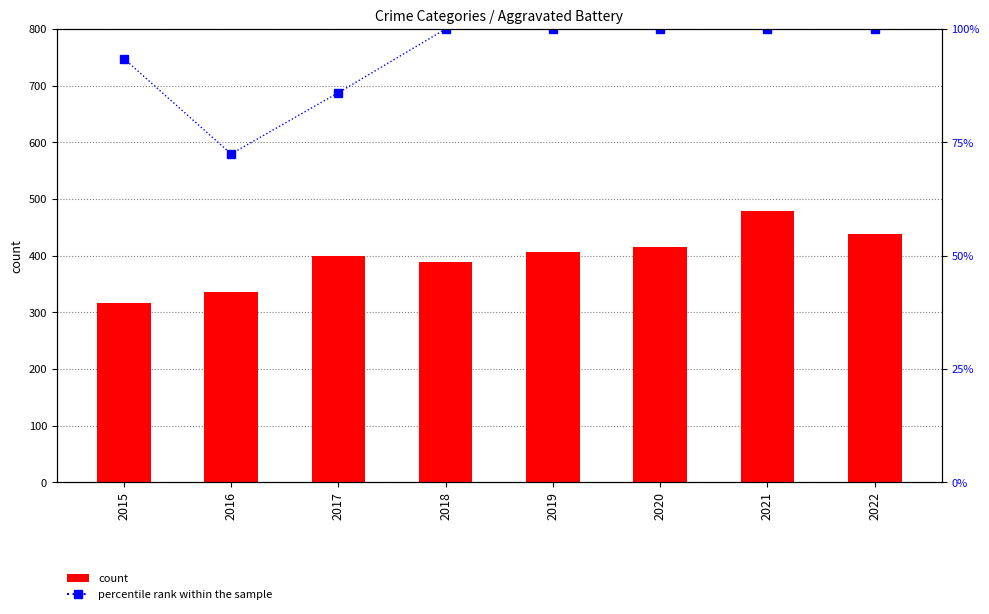

How many data points does each series have?

8